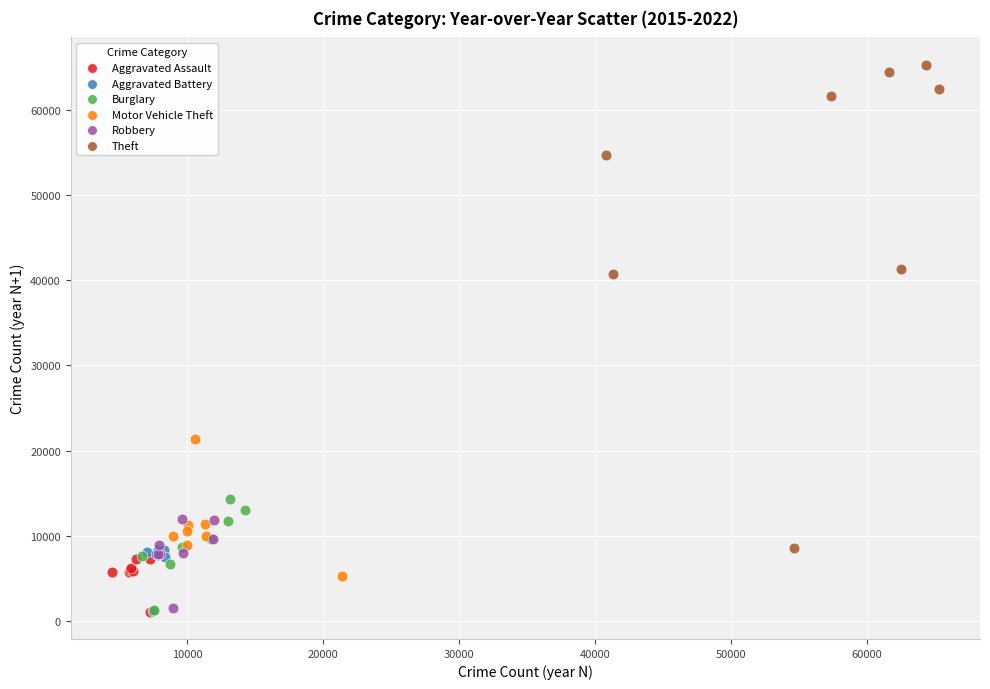

Which series contains the highest Y value?

Theft